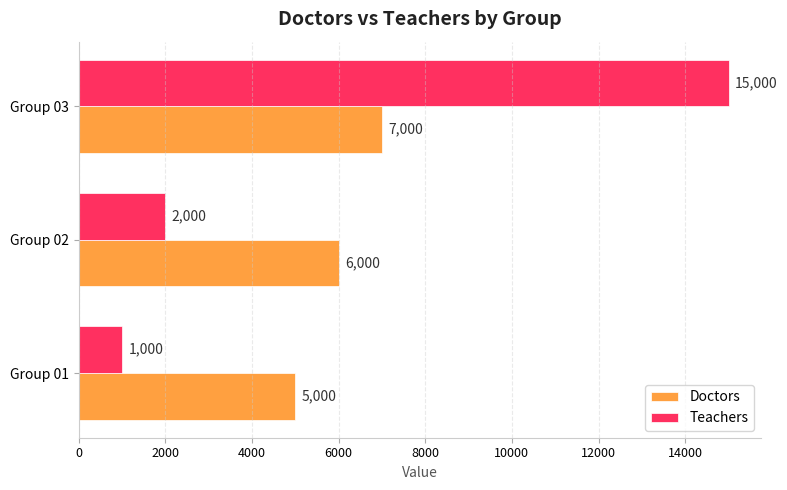

At Group 03, list the series in order from largest to smallest.

Teachers, Doctors